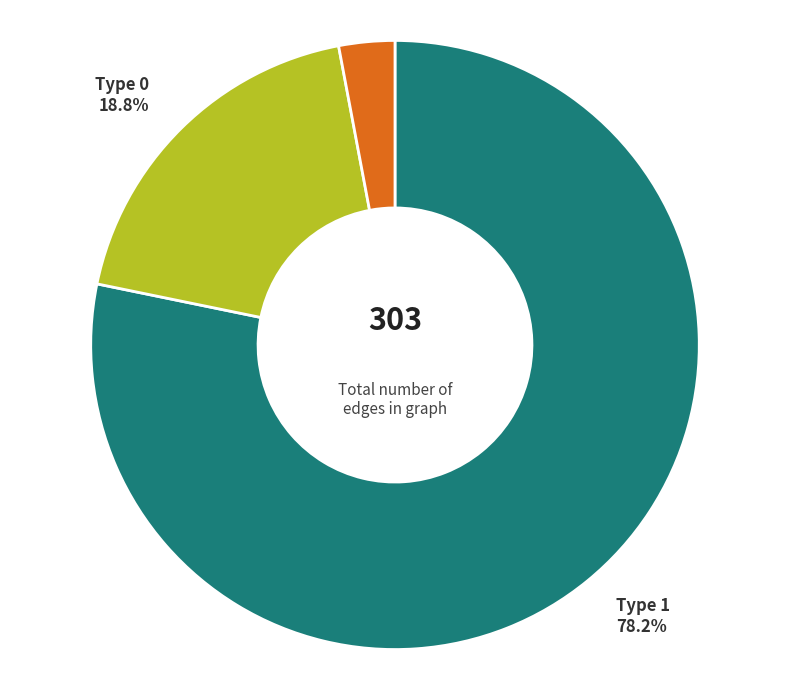

Between Type 3 and Type 1, which is larger?

Type 1